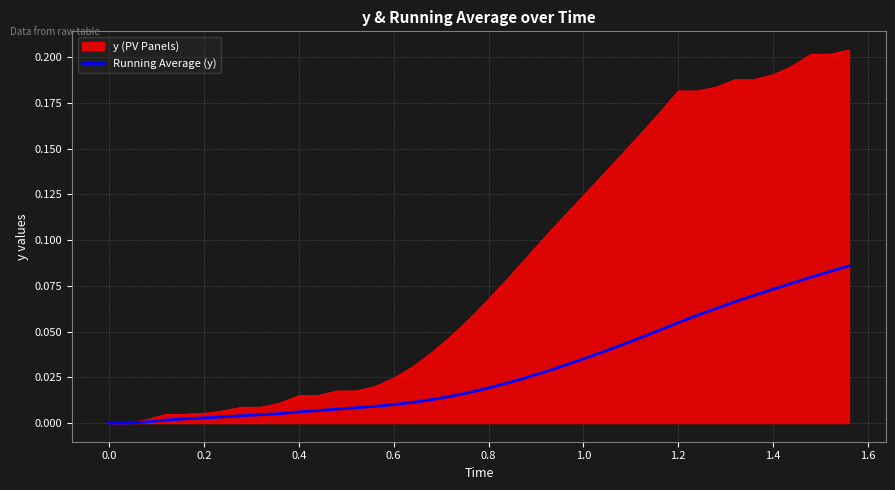

Rank the series by their maximum value, from lowest to highest.

Running Average (y), y (PV Panels)